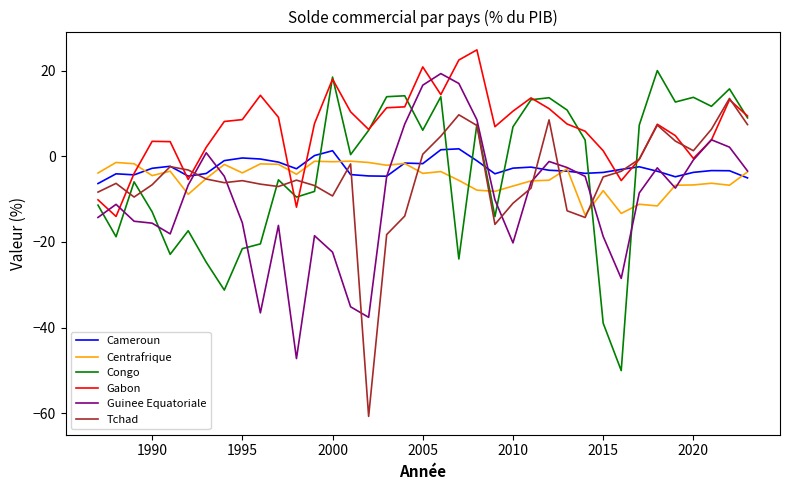

Which series has the largest total across all categories?

Gabon